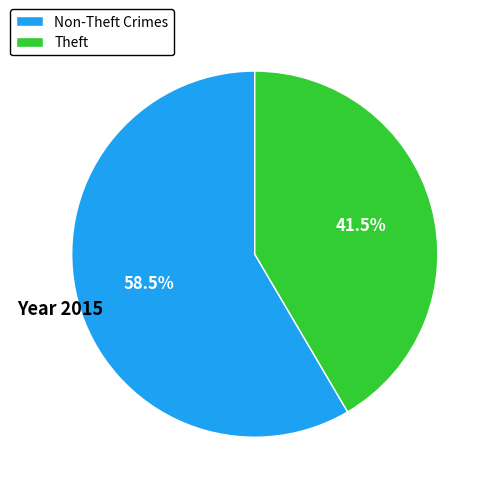

Does Theft represent more than half of the total?

No